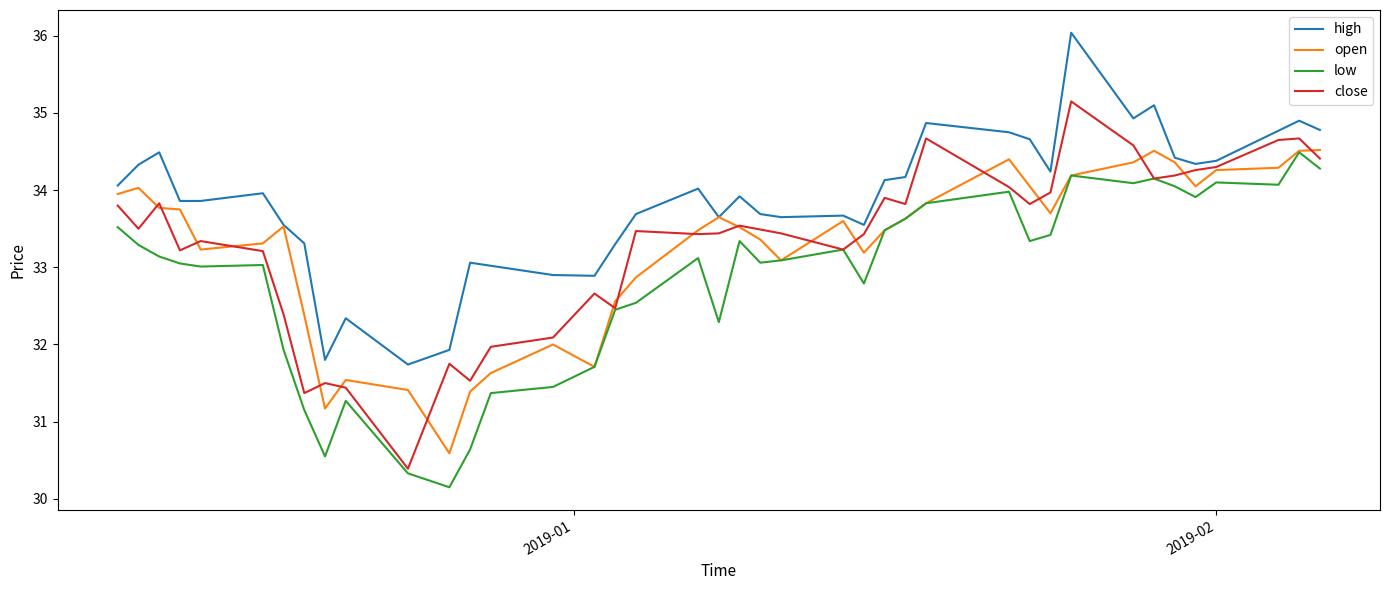

Which series has the largest total across all categories?

high